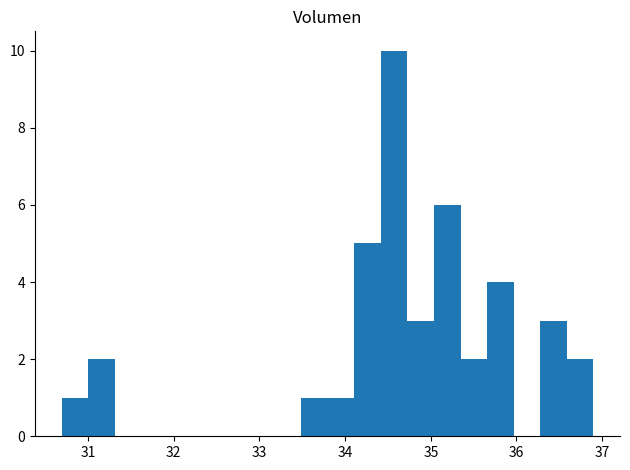

Around what value on the x-axis is the tallest bar? Give the approximate position of its centre, as read against the axis.

34.6